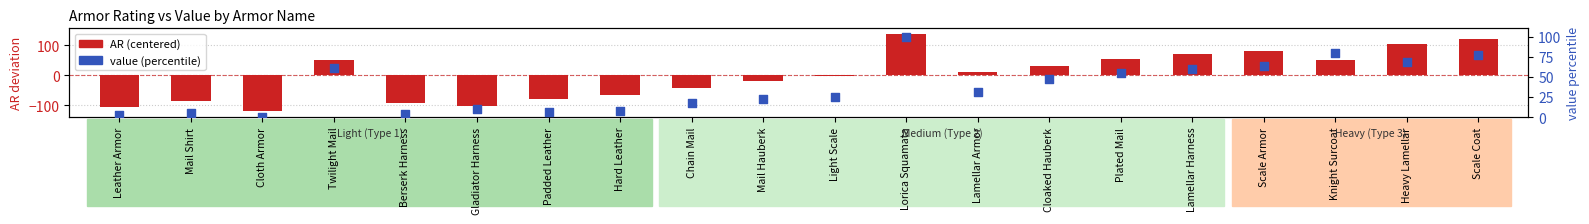

At how many categories does at least one series exceed 28?

10